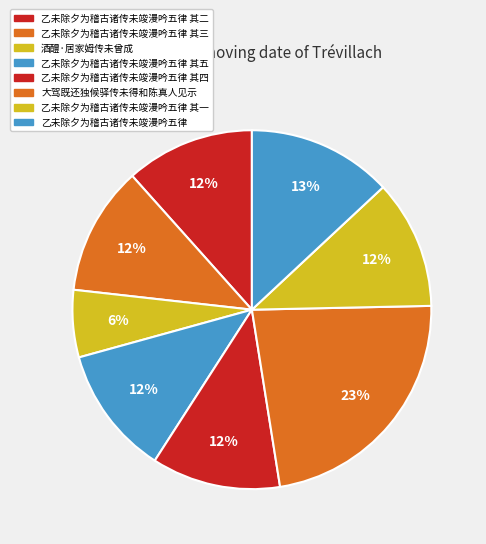

Count the number of slices in the pie.

8